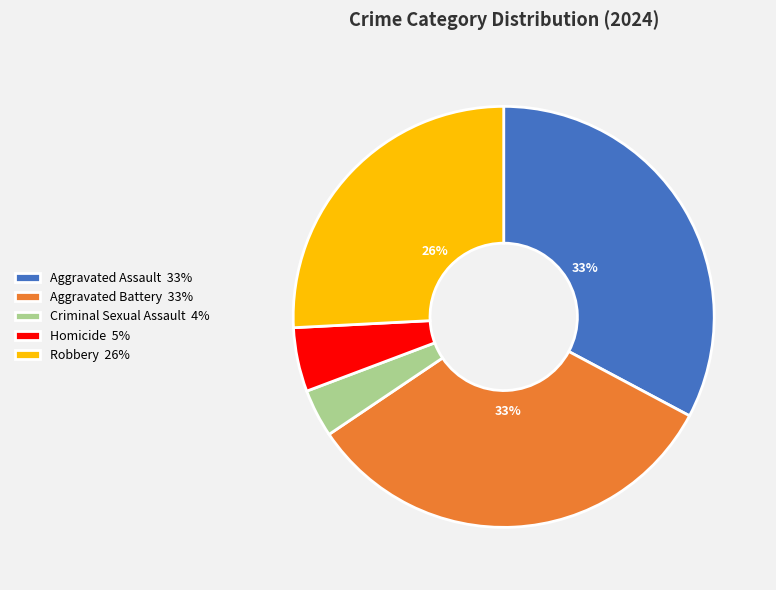

To the nearest percent, what percentage of the pie is Robbery?

26%